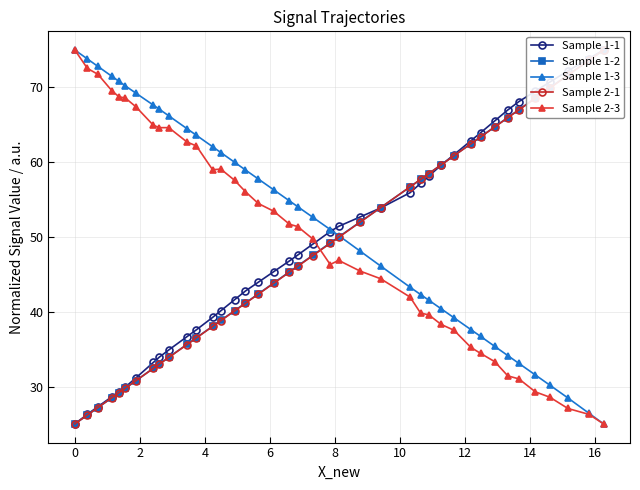

True or false: Sample 2-3 has more than 1 interior local peaks.

True